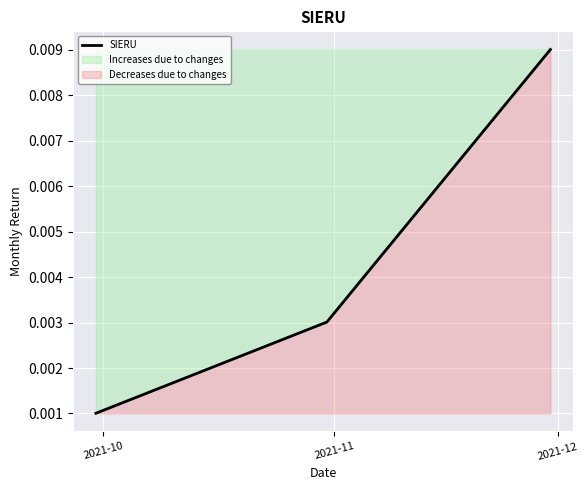

The chart shows a value of 0.0 at 2021-11. True or false?

False